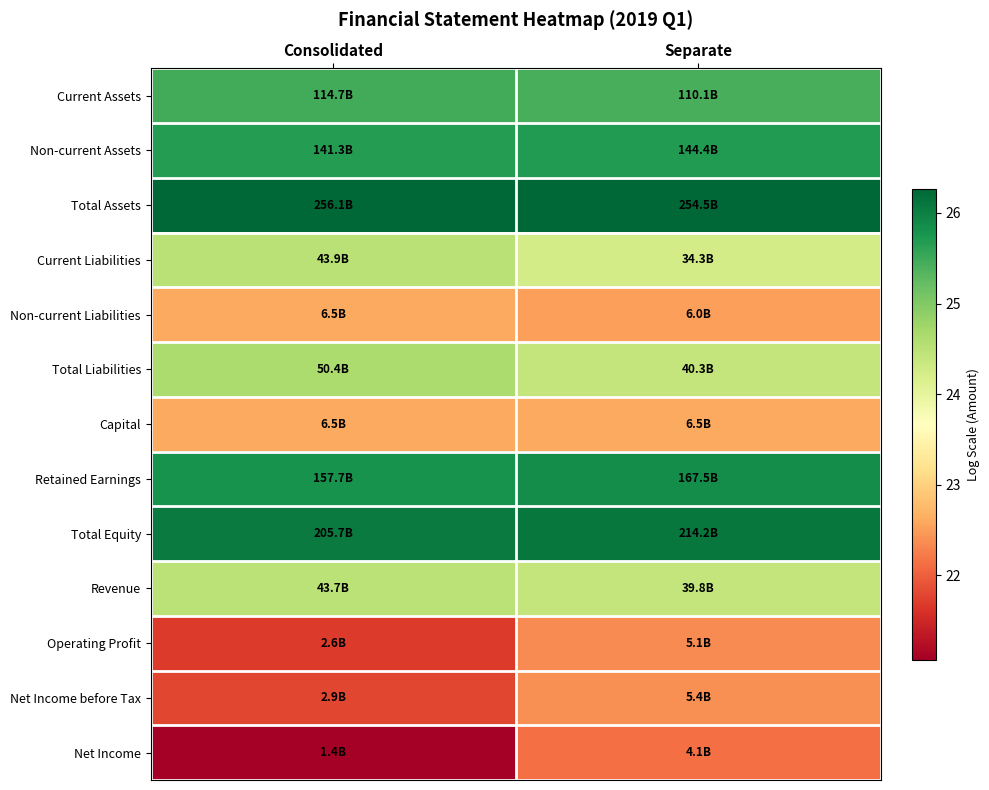

Which has a higher value, Consolidated or Separate?

Consolidated